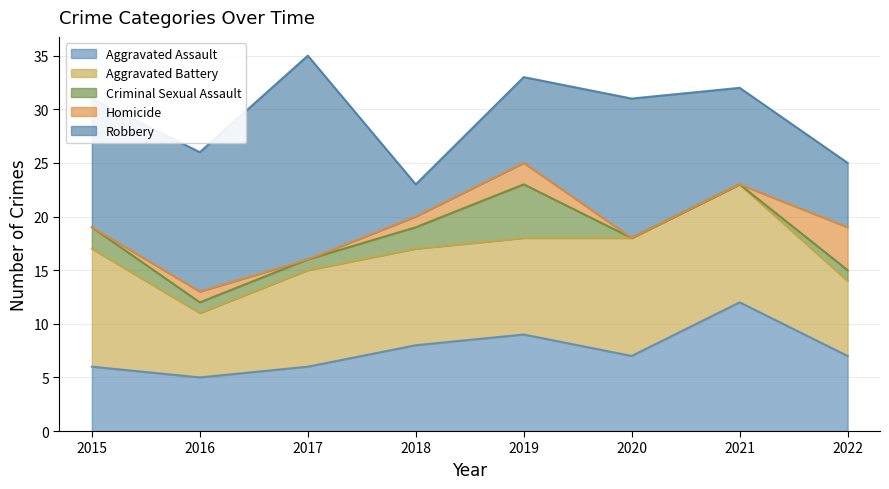

Reading right to left, list all the values displayed in this chart.

Aggravated Assault: 7	12	7	9	8	6	5	6
Aggravated Battery: 7	11	11	9	9	9	6	11
Criminal Sexual Assault: 1	0	0	5	2	1	1	2
Homicide: 4	0	0	2	1	0	1	0
Robbery: 6	9	13	8	3	19	13	12